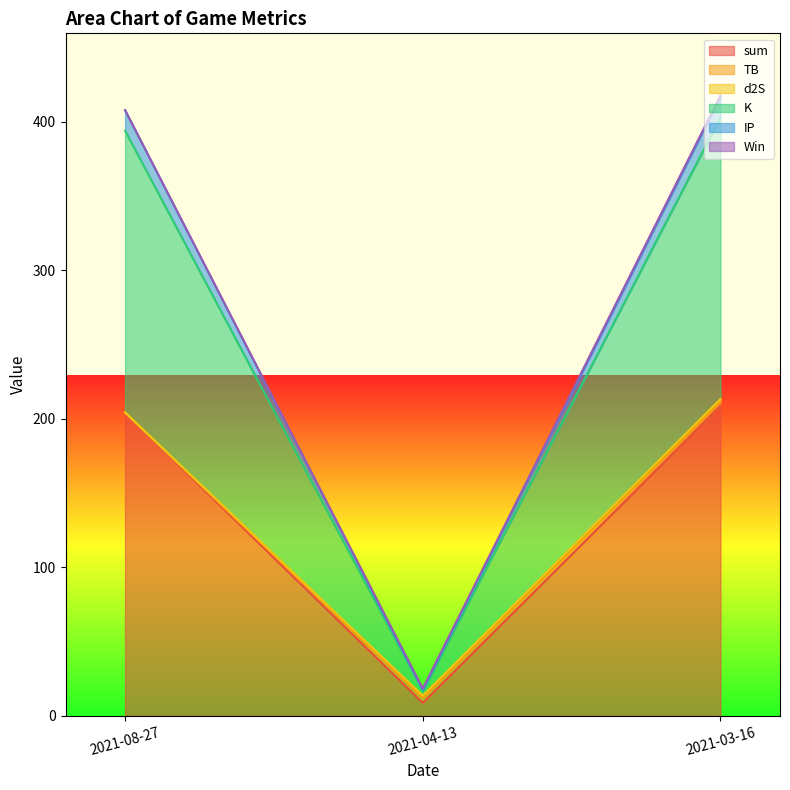

How many categories are shown in the chart?

3